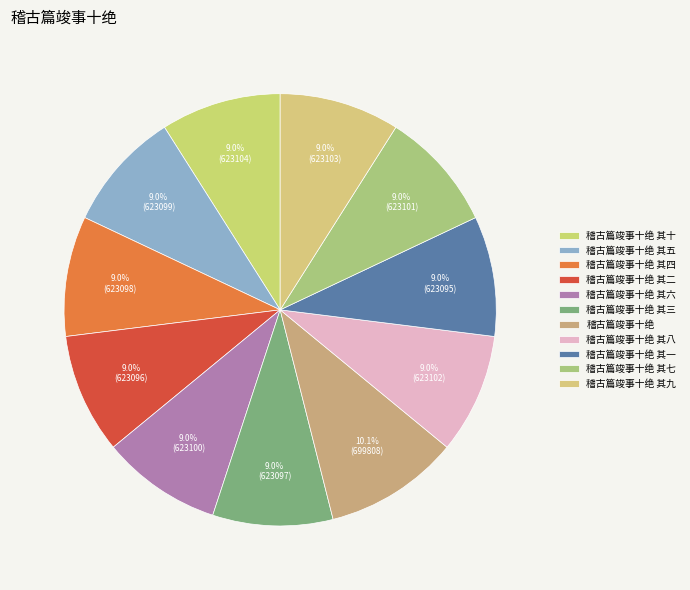

To the nearest percent, what is the average slice percentage?

9%